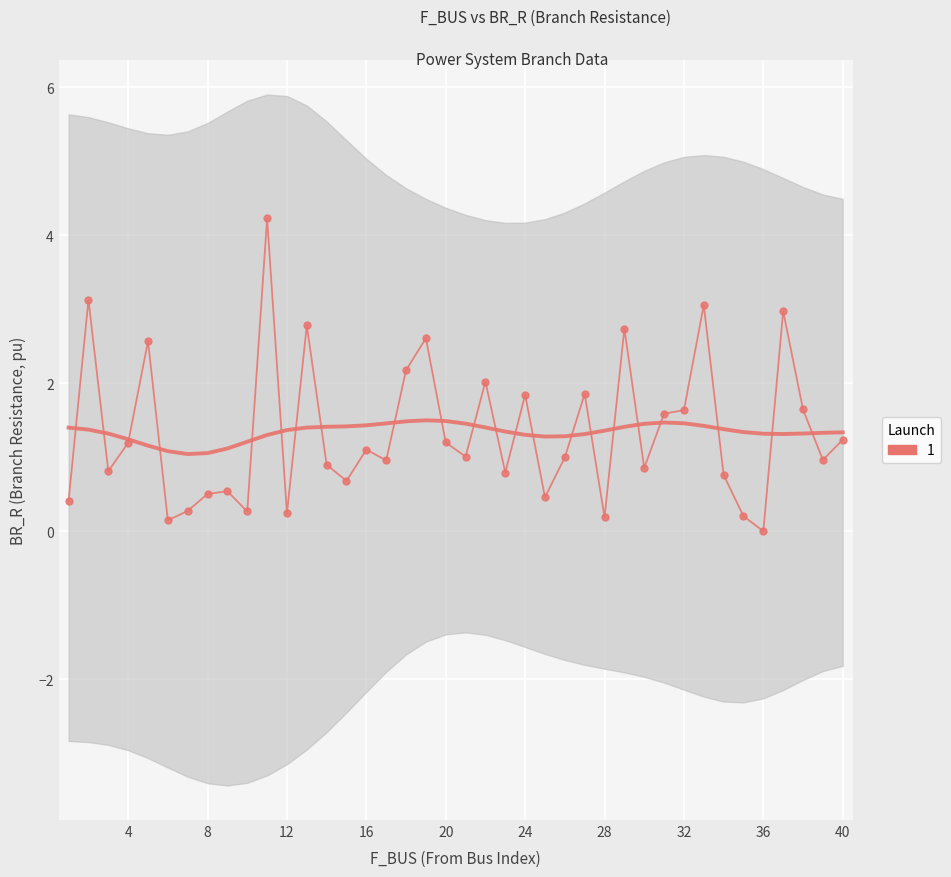

How many lines are shown in the chart?

1